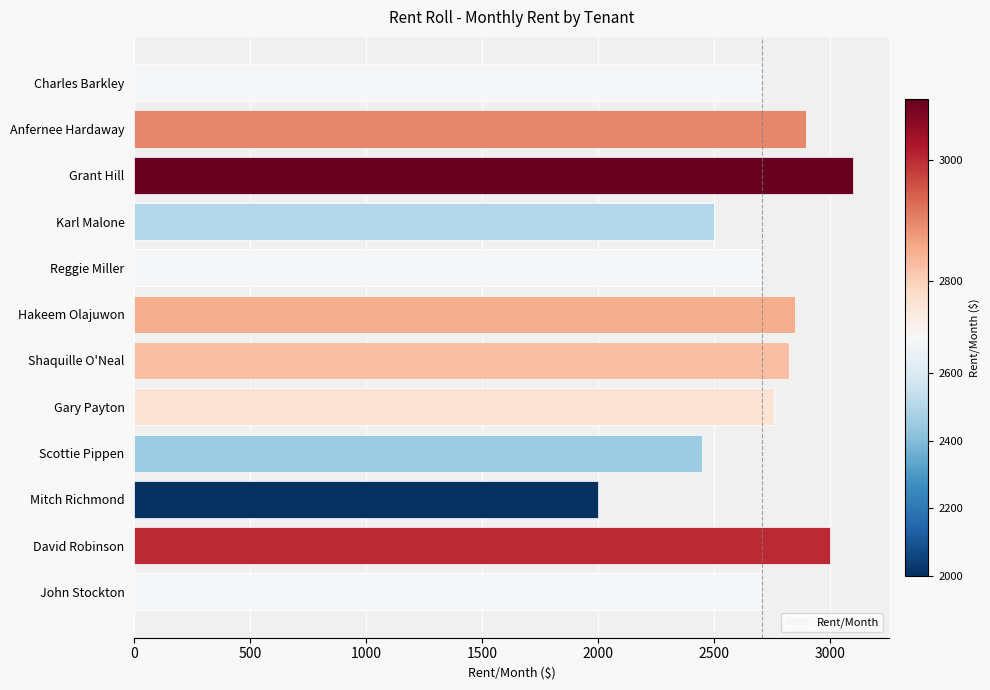

What is the maximum value shown in the chart?

3100